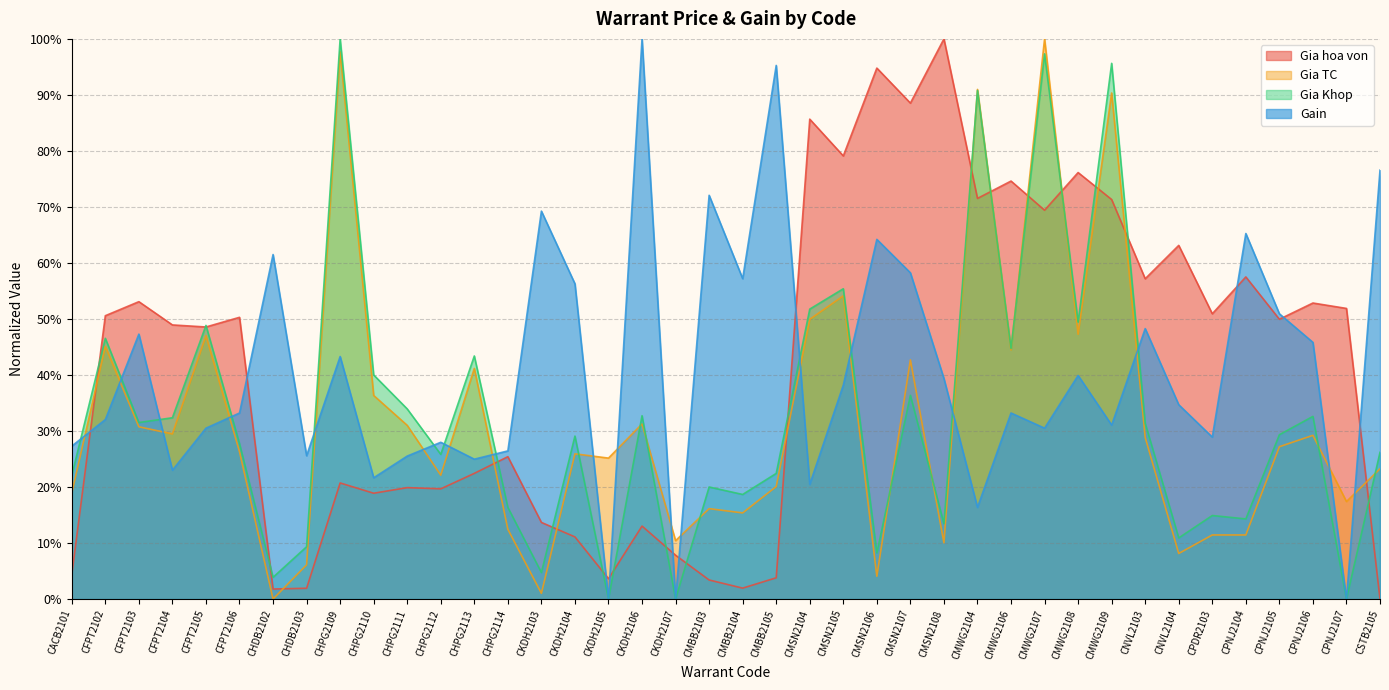

The value of Gia hoa von at CFPT2105 is 0.8. True or false?

False